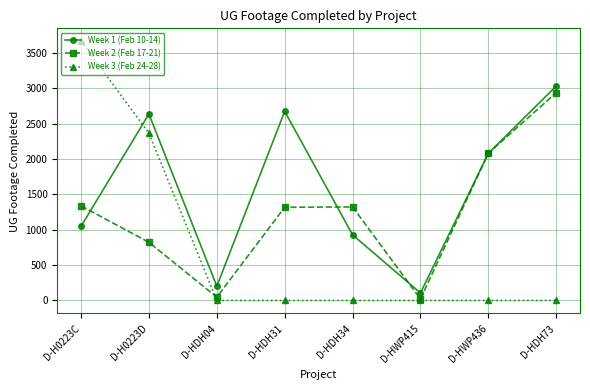

What are all the series names shown in the legend?

Week 1 (Feb 10-14), Week 2 (Feb 17-21), Week 3 (Feb 24-28)